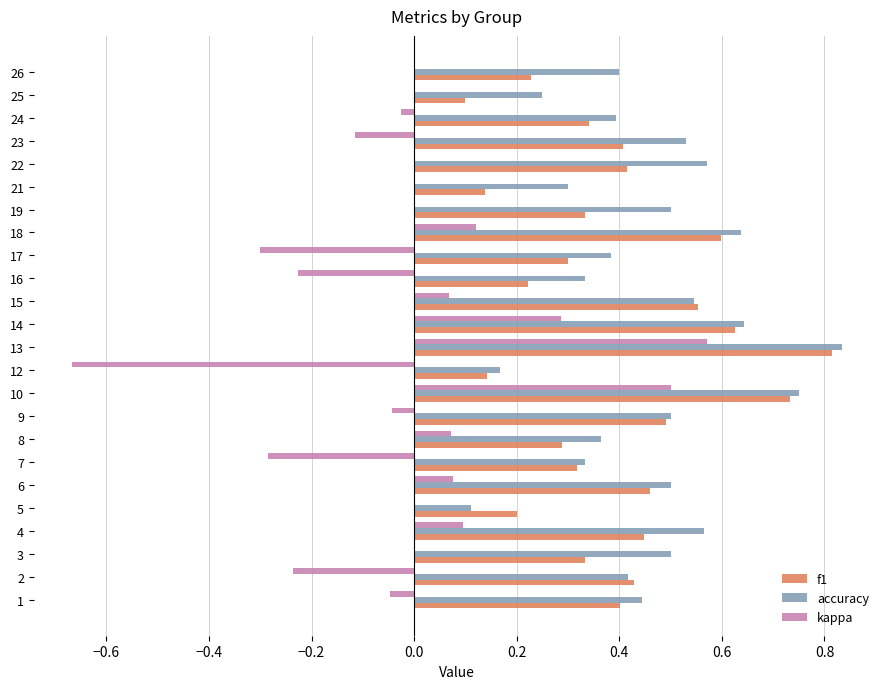

Is the value of accuracy at 21 greater than the value of kappa at 13?

No